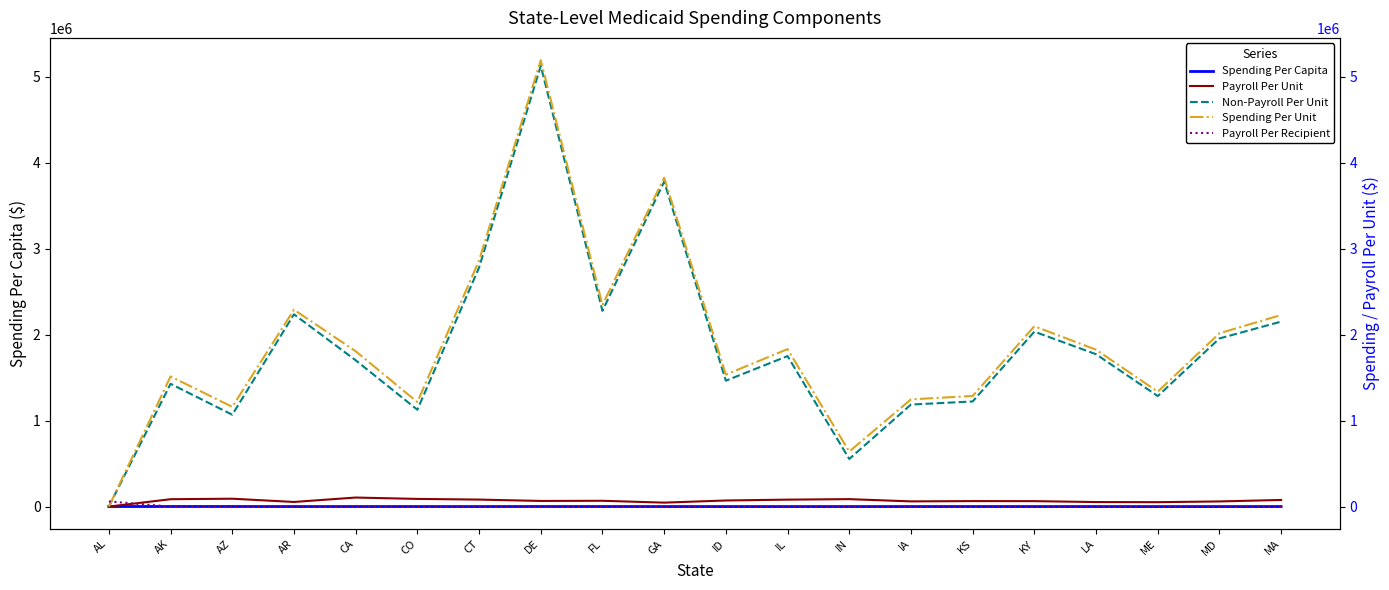

How many lines are shown in the chart?

5